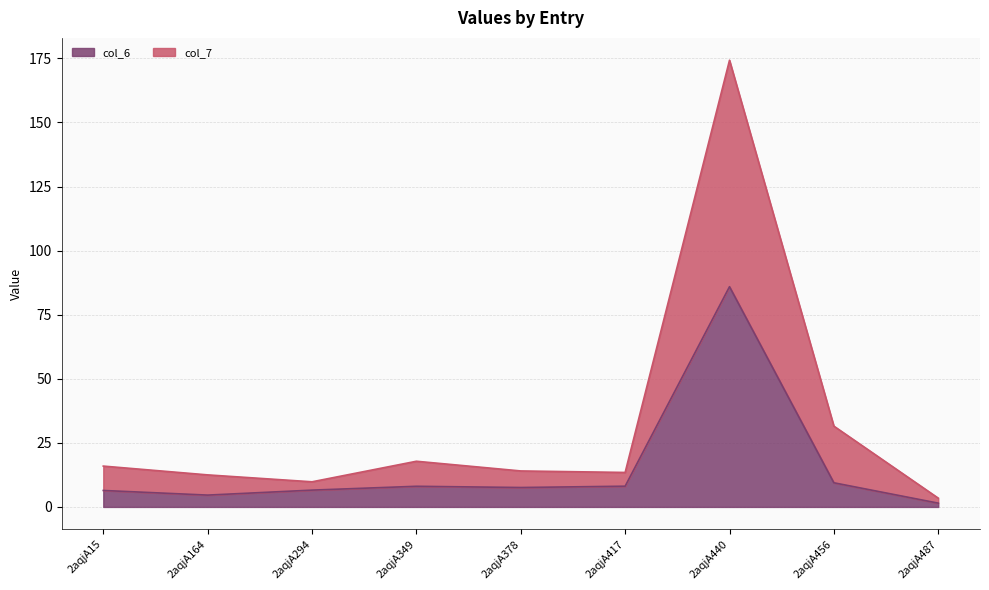

Which category has the highest value in the col_7 series?

2aqjA440